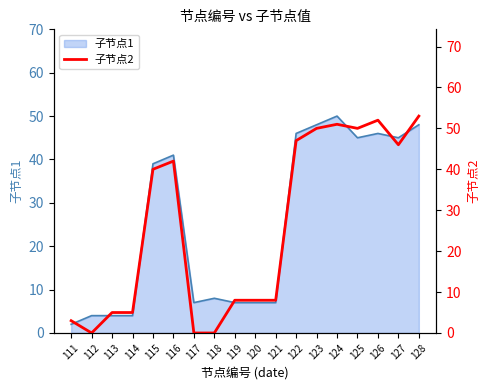

What is the sum of all values?

468